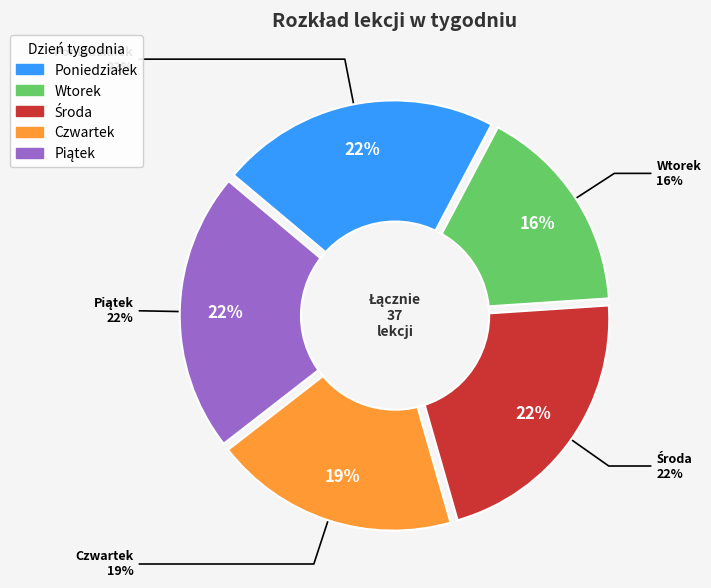

Combined, what portion of the pie is Poniedziałek and Środa?

43.2%